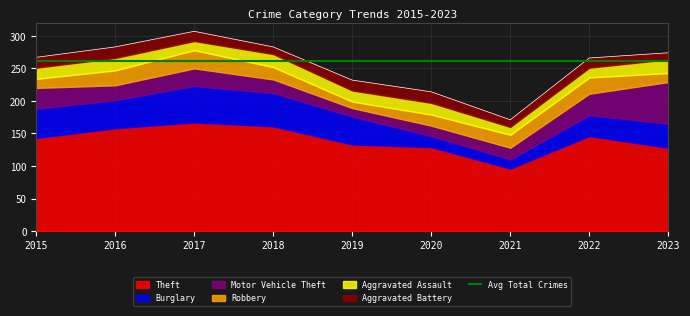

True or false: Theft and Aggravated Assault cross at least once.

False